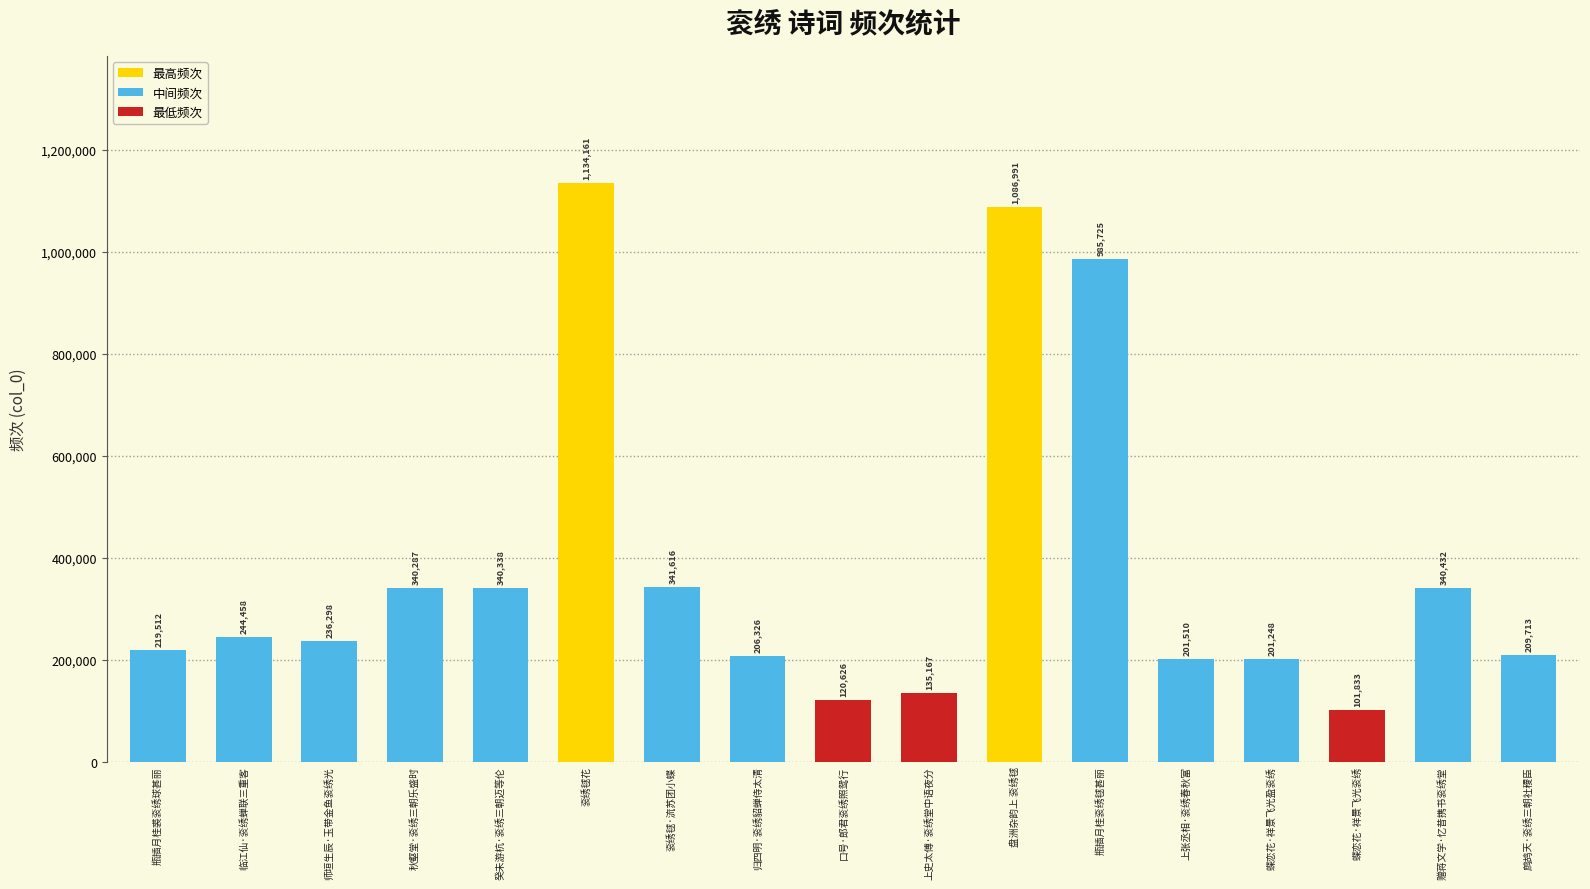

How many values are below 236298?

8